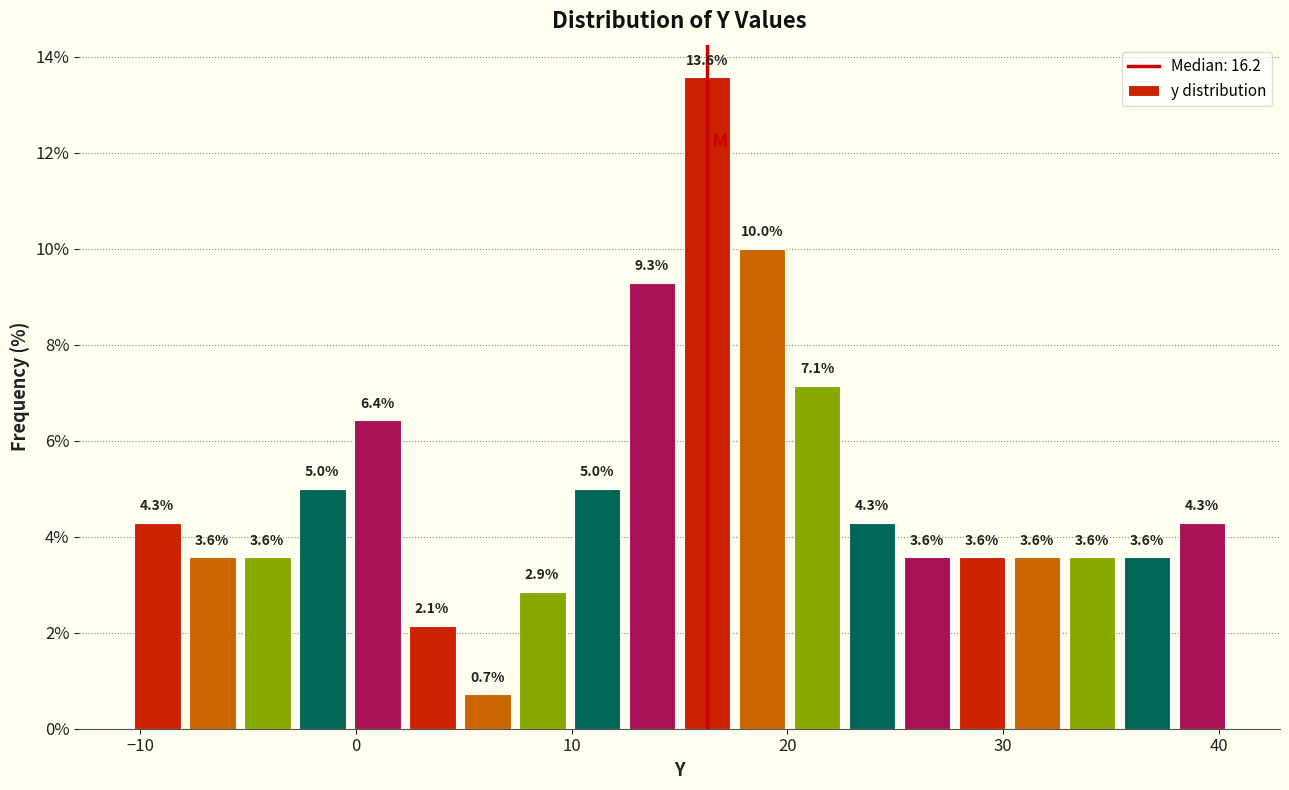

Around what value on the x-axis is the tallest bar? Give the approximate position of its centre, as read against the axis.

16